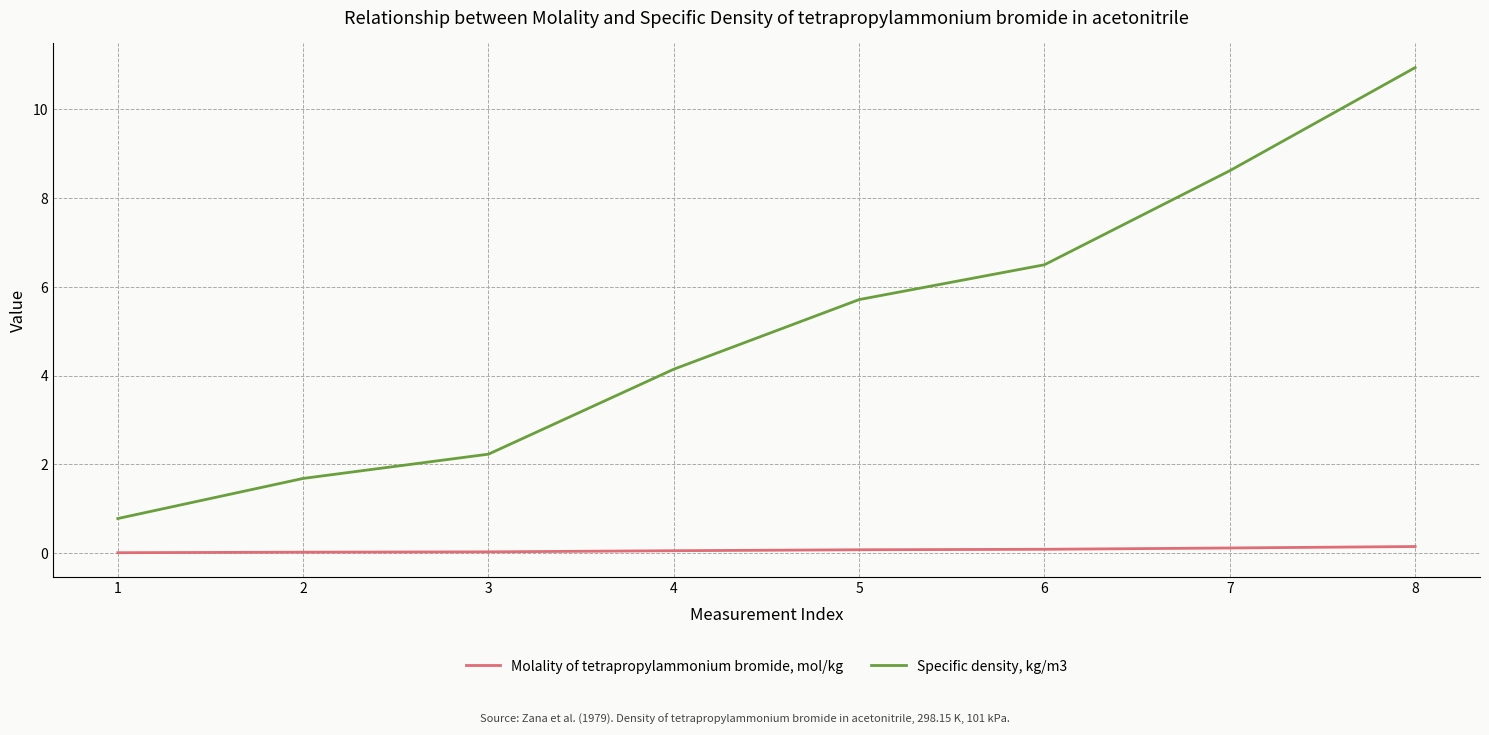

Does the chart display data point markers on the line(s)?

No